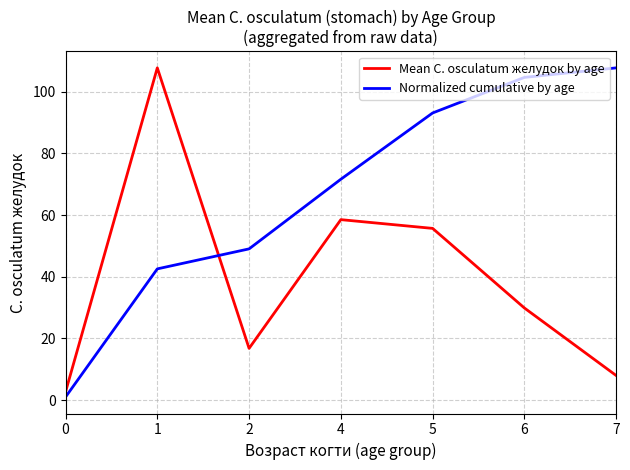

Between 4 and 5, which series saw the biggest shift?

Normalized cumulative by age